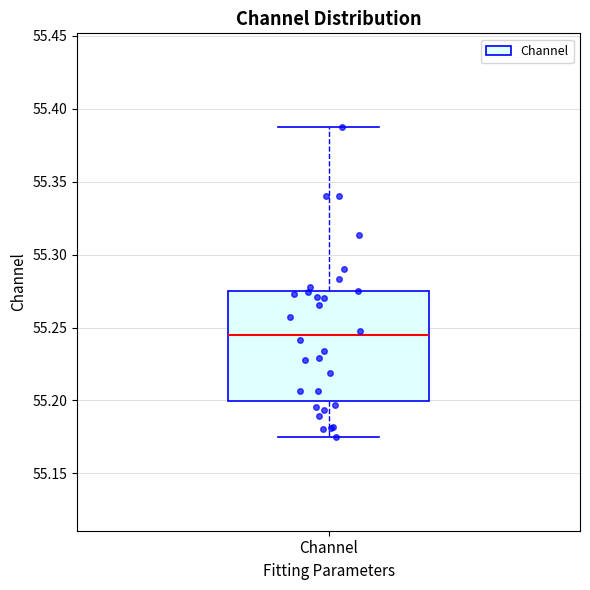

Where is the lower edge of the box for Channel on the y-axis? The values are not printed on the chart, so give them approximately, as read against the axis.

55.200